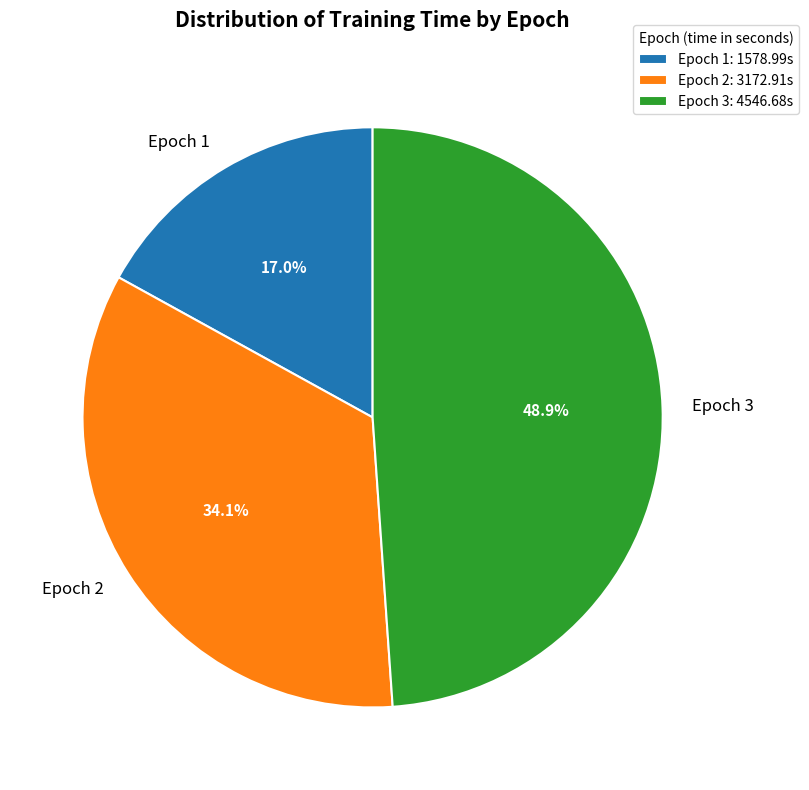

To the nearest percent, what is the average slice percentage?

33%